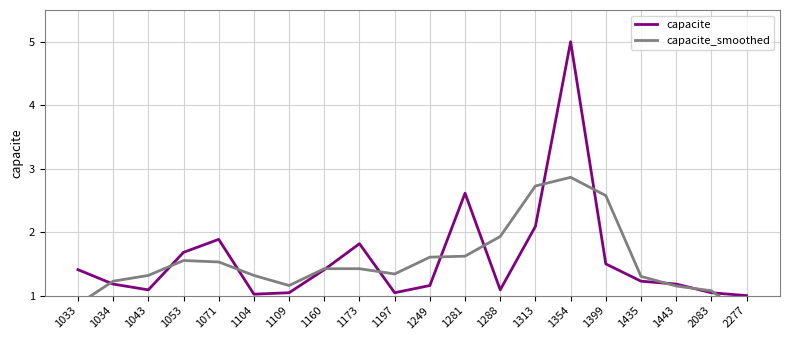

Between 1053 and 1071, which is larger?

1071